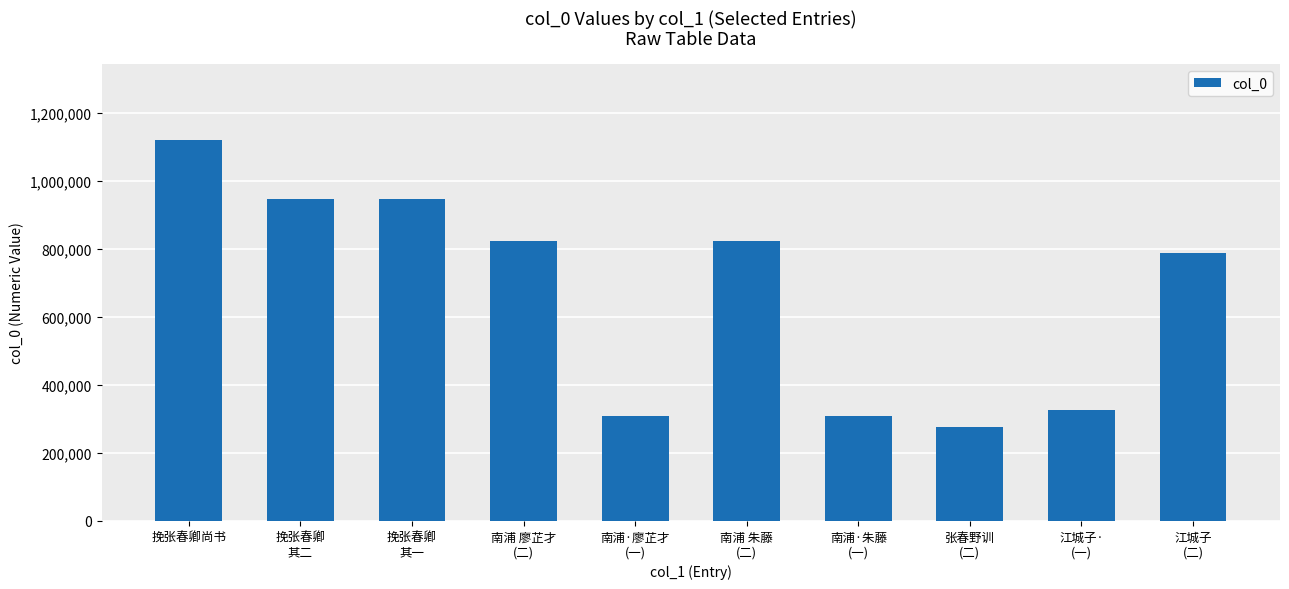

Where does the data first go above 823031?

挽张春卿尚书